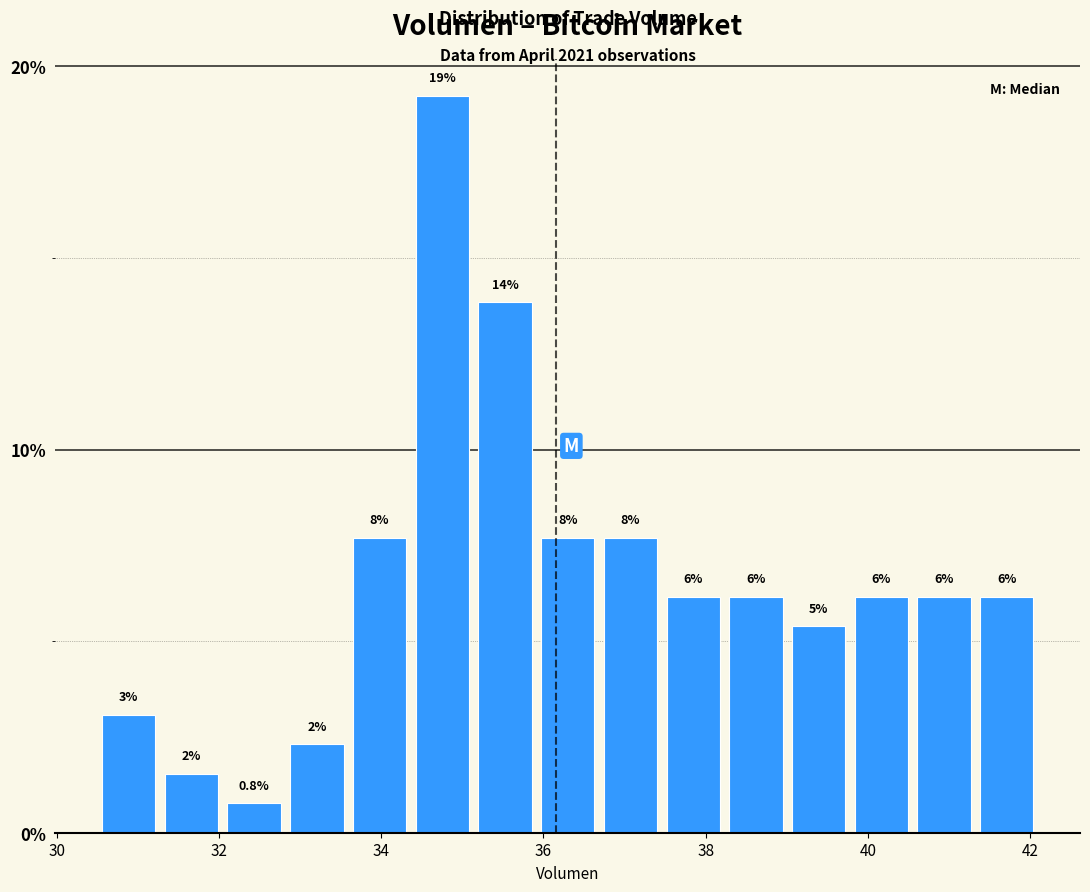

Read against the x-axis, roughly where is the centre of the tallest bar?

34.8